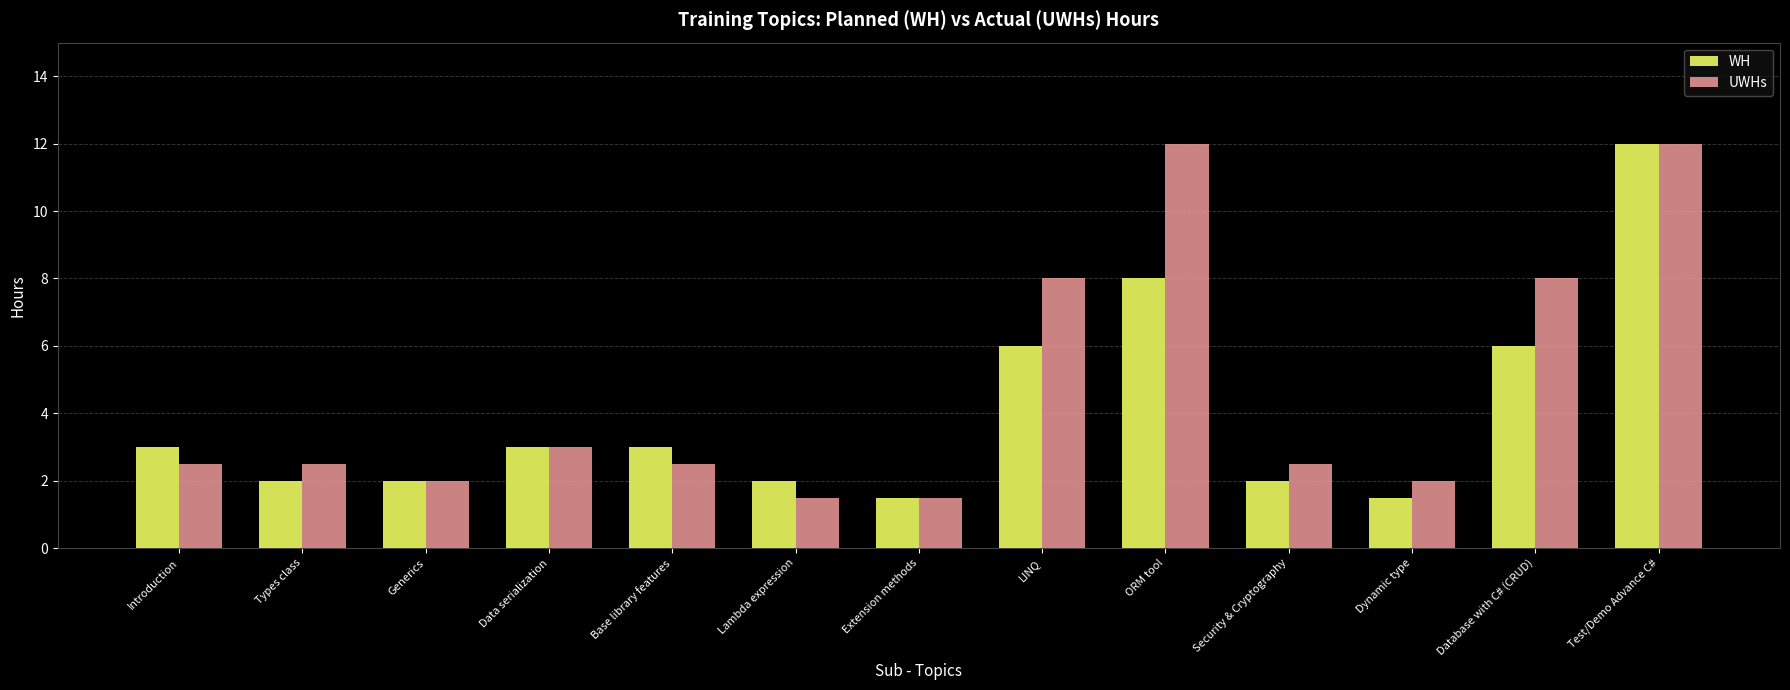

What is the sum of the UWHs values at Lambda expression and Base library features?

4.0